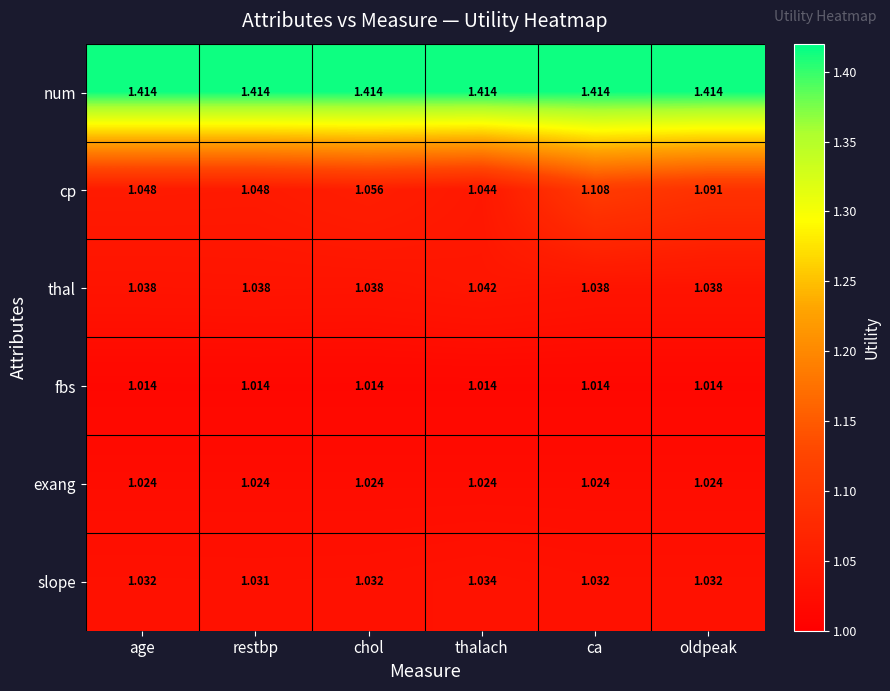

Which series has the largest range (max minus min)?

cp